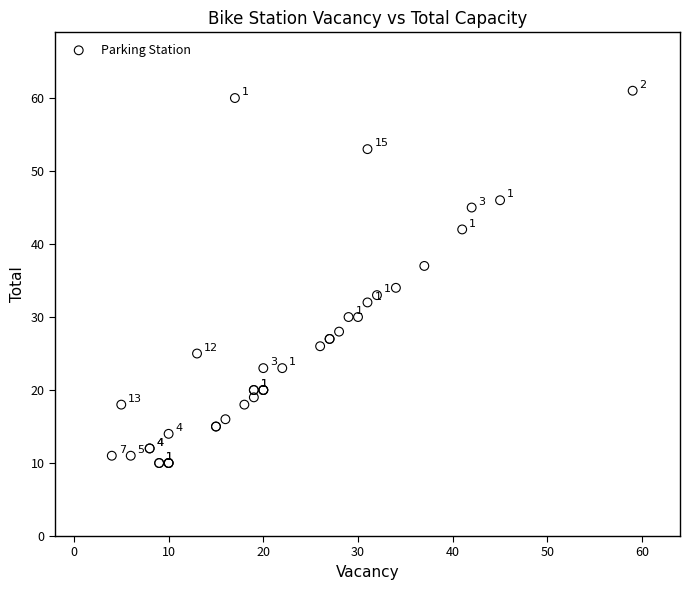

What Y value in the scatter plot is closest to 35?

34